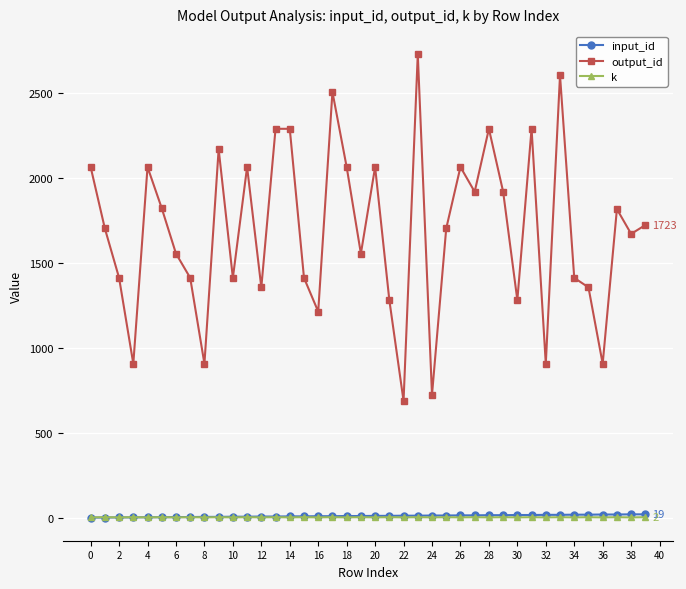

What is the maximum value shown in the chart?

2729